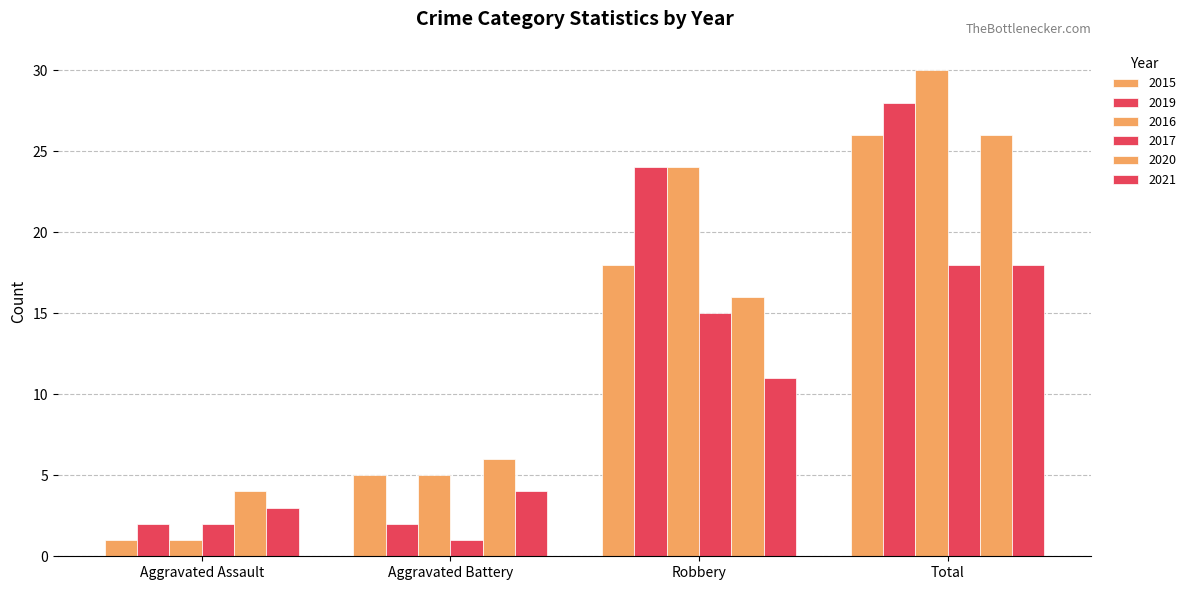

Between Aggravated Battery and Robbery, which series saw the biggest shift?

2019